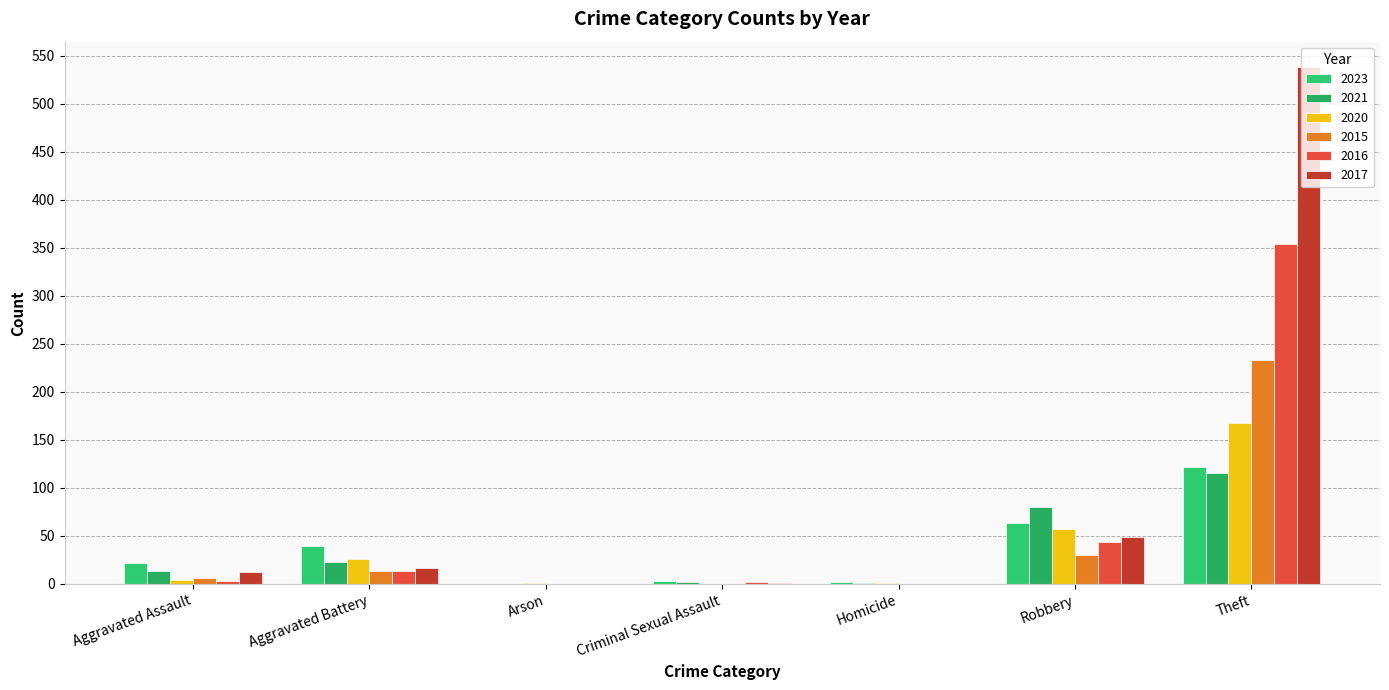

What is the sum of all 2017 values?

617